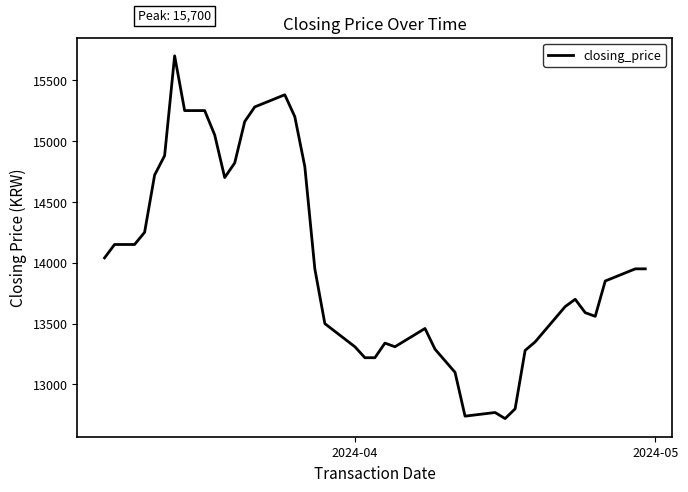

What is the maximum value shown in the chart?

15700